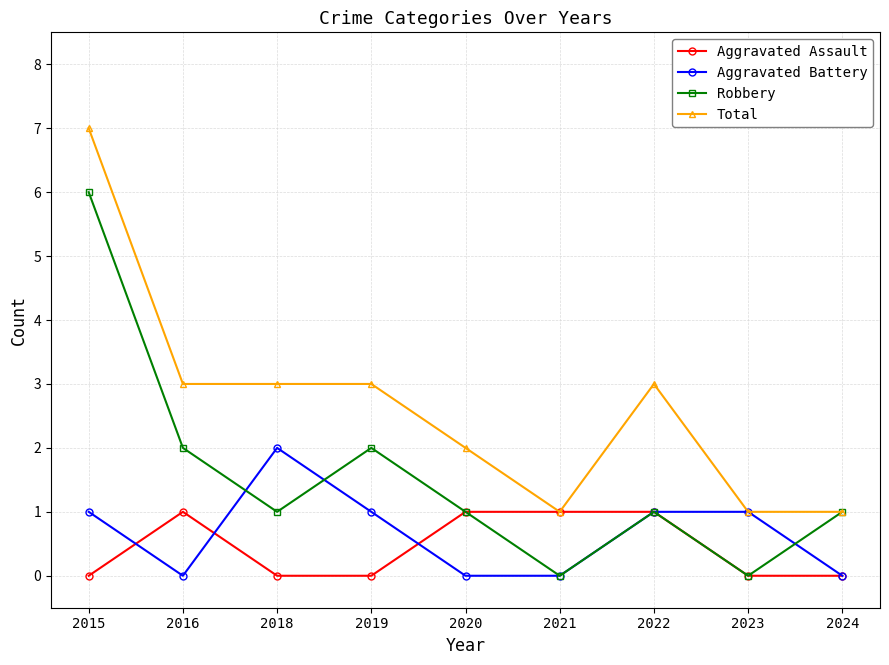

Does the chart display data point markers on the line(s)?

Yes